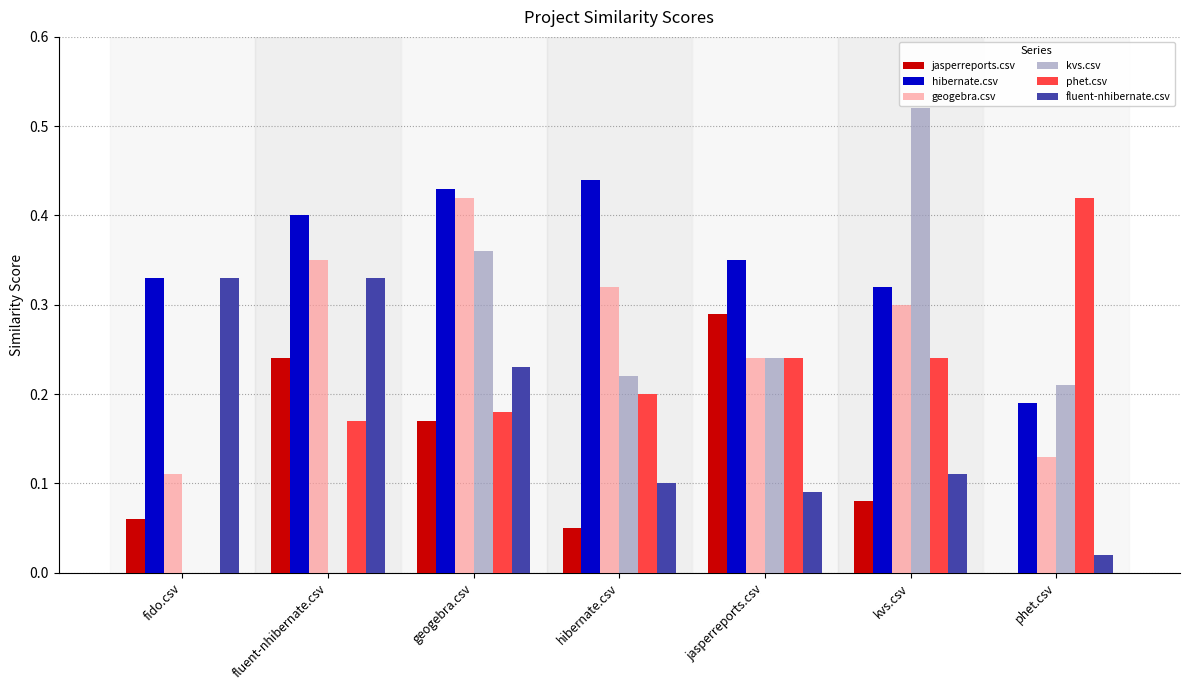

How many jasperreports.csv values are between 0 and 1?

7